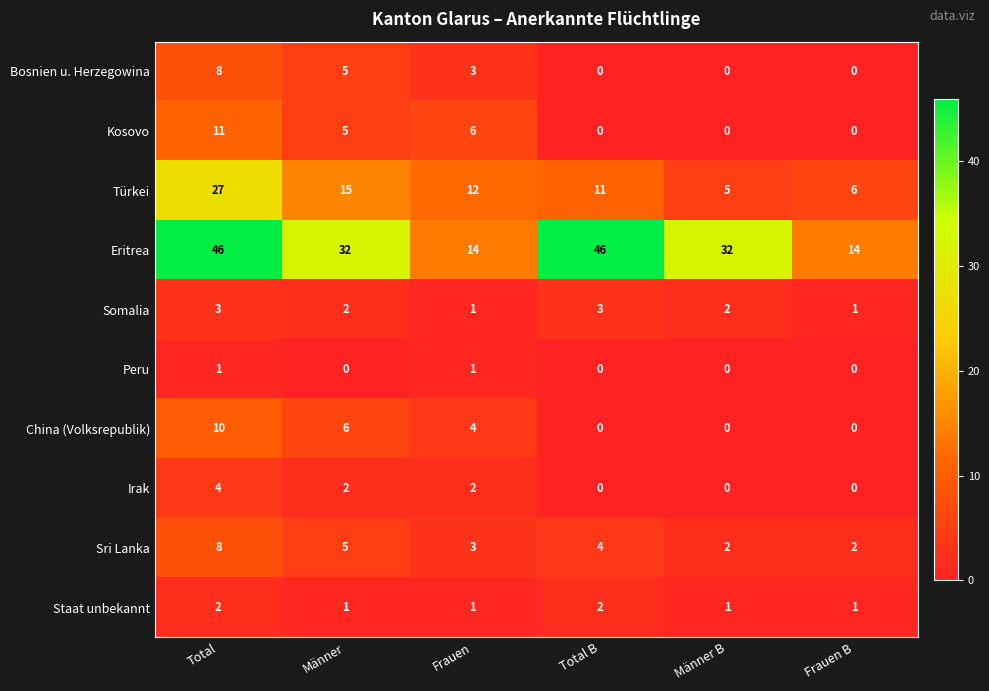

What is the difference between the maximum and minimum values in the Eritrea series?

32